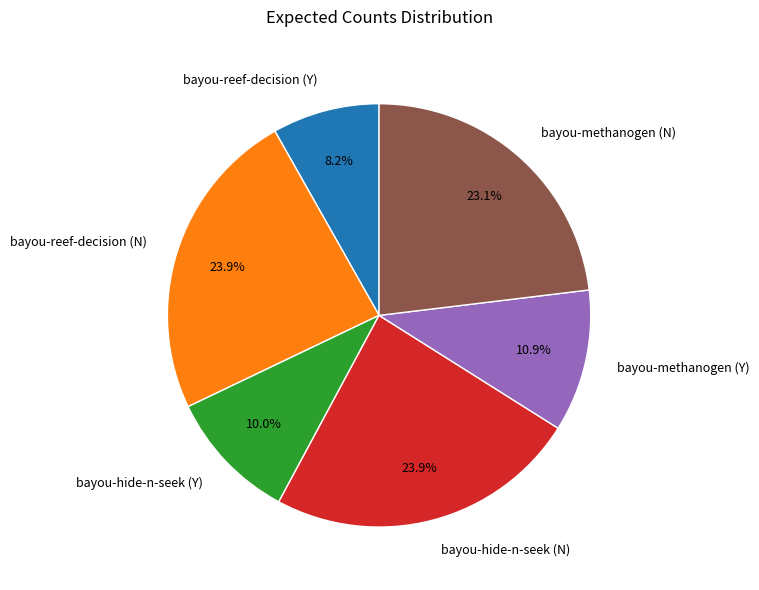

Does bayou-methanogen (Y) represent more than half of the total?

No